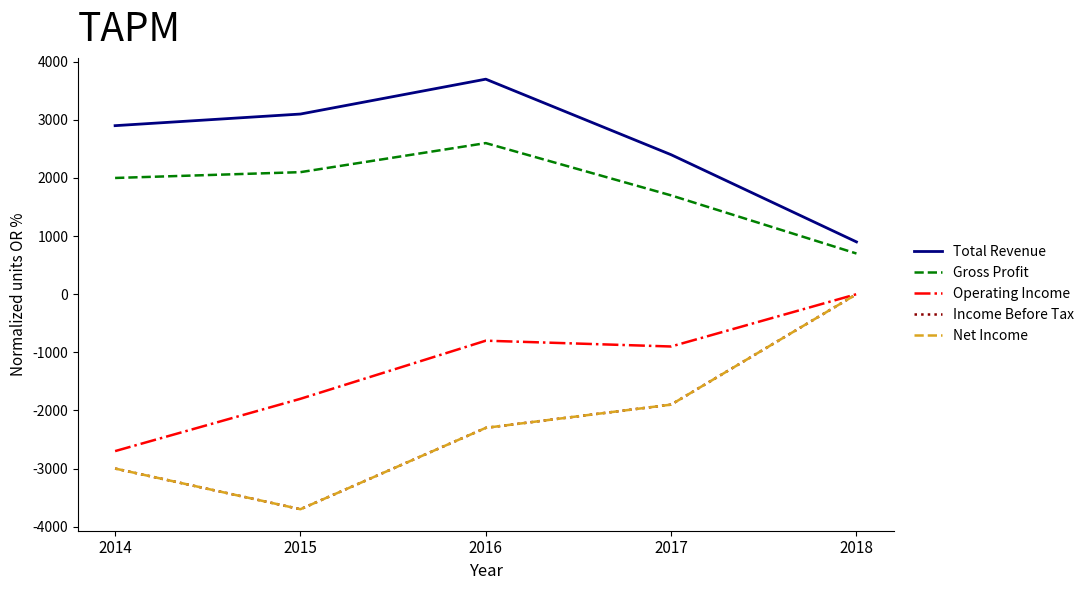

What is the difference between the Total Revenue values at 2014 and 2015?

200